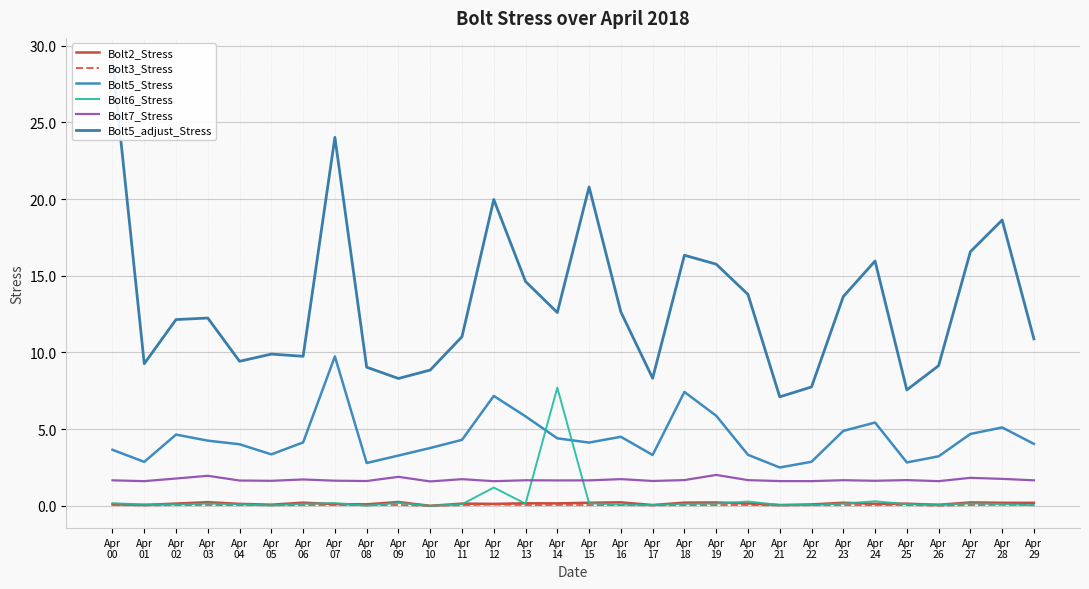

Reading left to right, transcribe all the data shown in this chart.

Bolt2_Stress: 0.1	0.1	0.1	0.2	0.1	0.1	0.2	0.1	0.1	0.3	0.0	0.1	0.1	0.2	0.2	0.2	0.2	0.1	0.2	0.2	0.2	0.1	0.1	0.2	0.1	0.1	0.1	0.2	0.2	0.2
Bolt3_Stress: 0.1	0.0	0.1	0.1	0.1	0.0	0.1	0.1	0.0	0.1	0.0	0.0	0.1	0.0	0.1	0.1	0.1	0.0	0.0	0.1	0.1	0.0	0.0	0.1	0.0	0.1	0.0	0.1	0.1	0.1
Bolt5_Stress: 3.7	2.9	4.6	4.3	4.0	3.4	4.1	9.7	2.8	3.3	3.8	4.3	7.2	5.8	4.4	4.1	4.5	3.3	7.4	5.9	3.3	2.5	2.9	4.9	5.4	2.8	3.2	4.7	5.1	4.0
Bolt6_Stress: 0.2	0.1	0.1	0.1	0.1	0.0	0.1	0.2	0.0	0.2	0.0	0.1	1.2	0.1	7.7	0.2	0.1	0.1	0.1	0.1	0.3	0.1	0.1	0.1	0.3	0.1	0.1	0.2	0.1	0.0
Bolt7_Stress: 1.7	1.6	1.8	2.0	1.7	1.6	1.7	1.6	1.6	1.9	1.6	1.7	1.6	1.7	1.7	1.7	1.7	1.6	1.7	2.0	1.7	1.6	1.6	1.7	1.6	1.7	1.6	1.8	1.8	1.7
Bolt5_adjust_Stress: 29.1	9.3	12.1	12.2	9.4	9.9	9.8	24.0	9.0	8.3	8.9	11.0	20.0	14.6	12.6	20.8	12.6	8.3	16.3	15.8	13.8	7.1	7.7	13.6	16.0	7.6	9.1	16.6	18.6	10.9